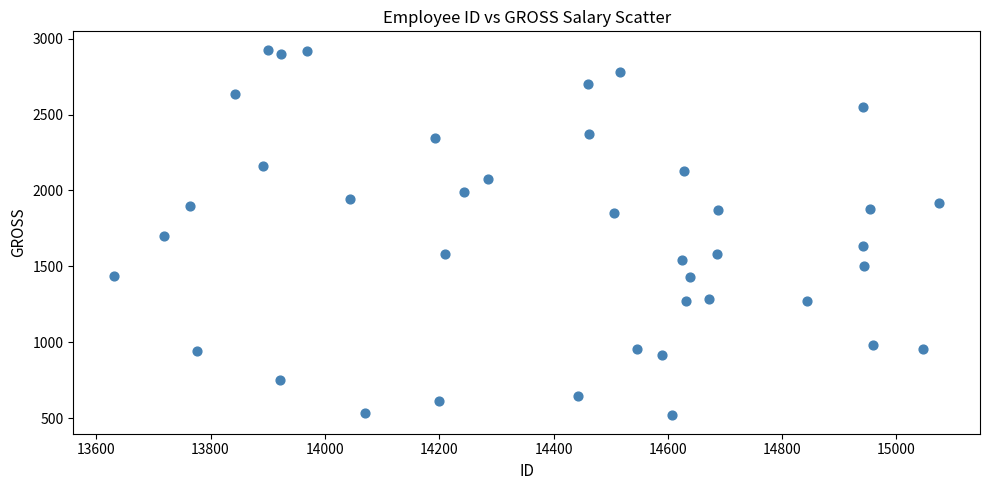

What is the range of Y values (max minus min)?

2411